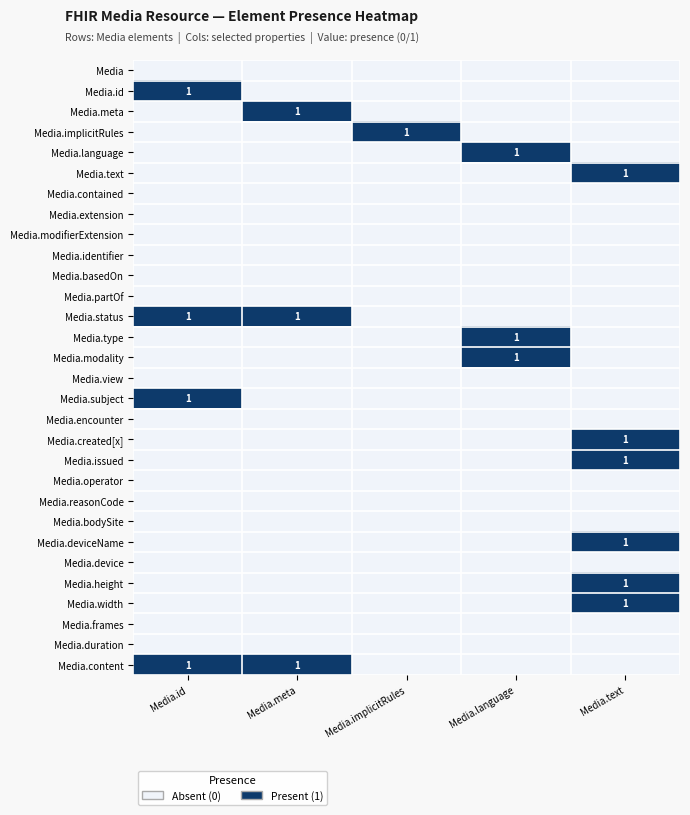

The Media.type series shows 0 at Media.language. True or false?

False